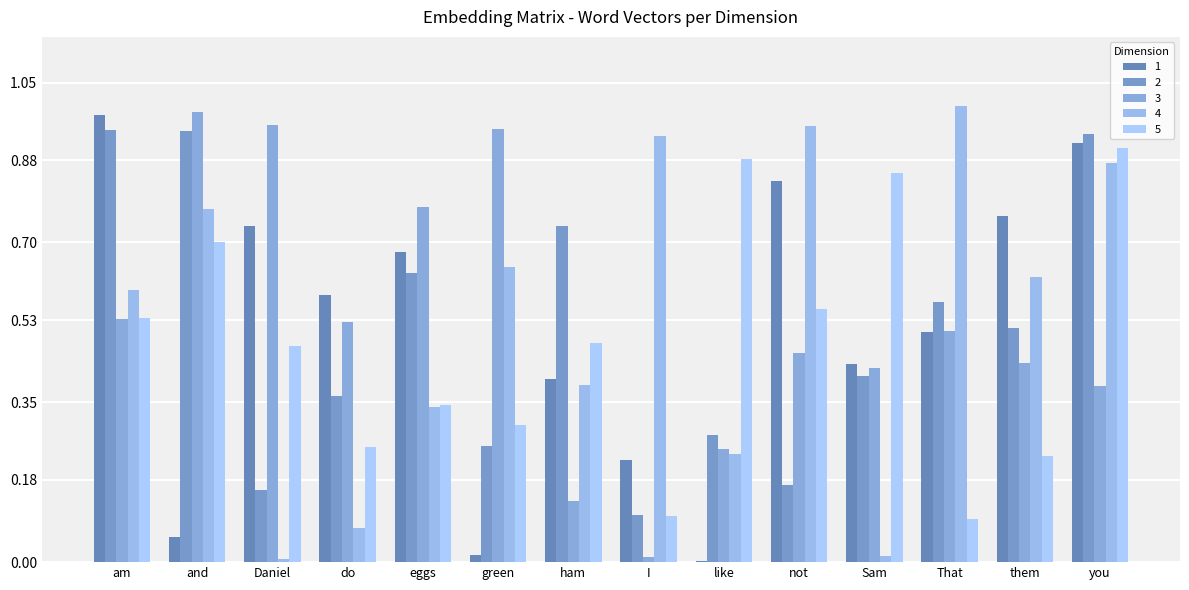

Are the bars horizontal?

No